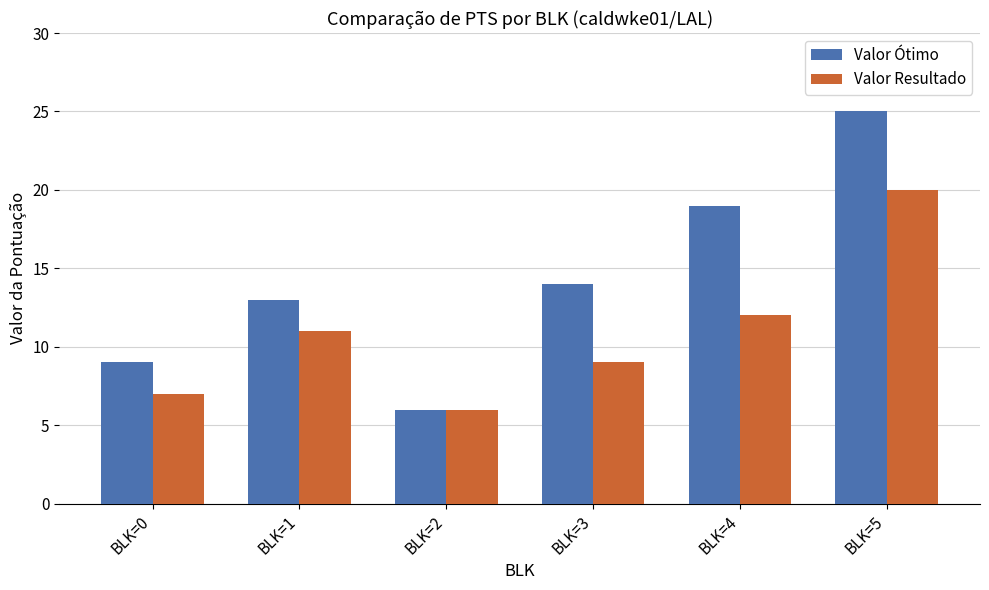

Reading left to right, transcribe all the data shown in this chart.

Valor Ótimo: 9	13	6	14	19	25
Valor Resultado: 7	11	6	9	12	20